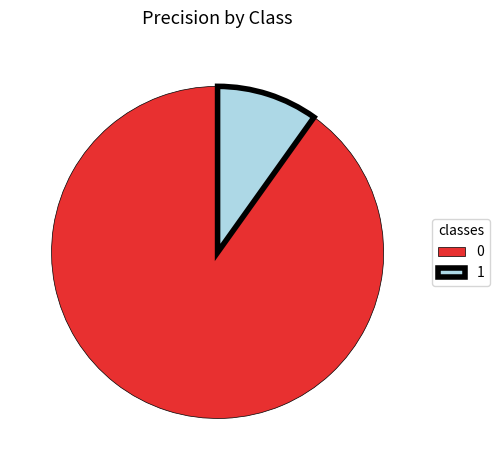

Rank the categories by value from highest to lowest.

0, 1